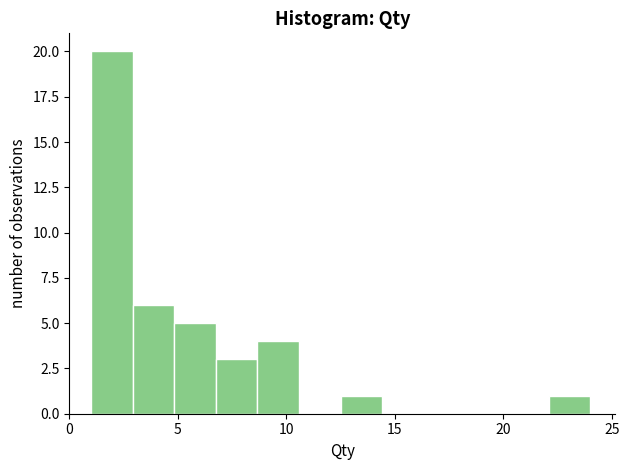

Around what value on the x-axis is the tallest bar? Give the approximate position of its centre, as read against the axis.

2.0